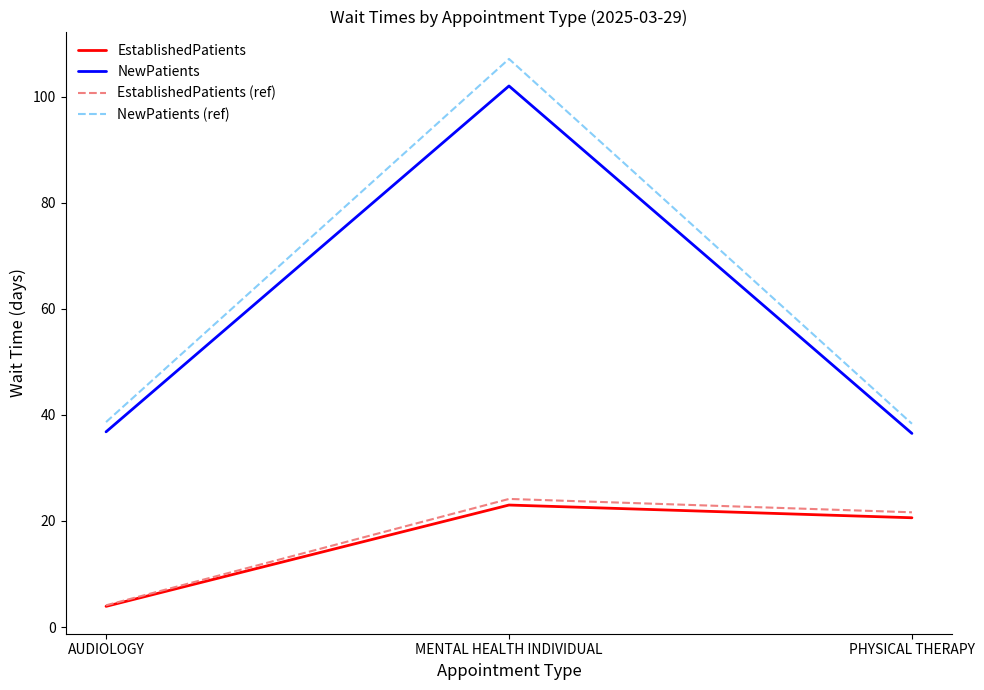

What is the greatest value displayed?

107.1